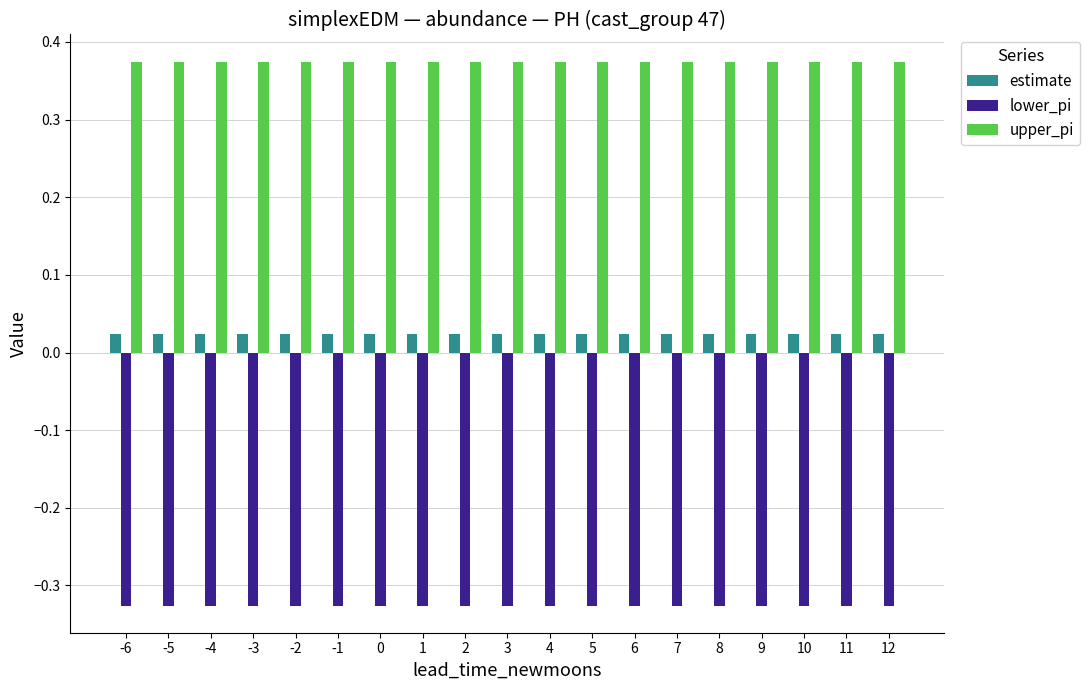

List the series in order of their overall mean, highest first.

upper_pi, estimate, lower_pi